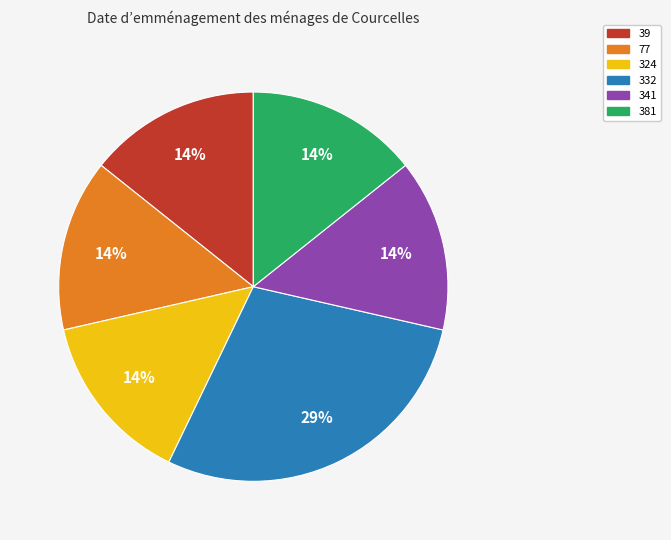

To the nearest percent, what is the average slice percentage?

17%